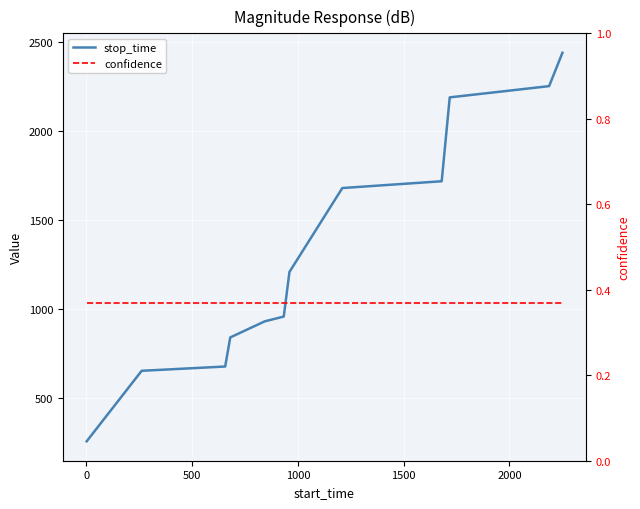

Does the chart display data point markers on the line(s)?

No